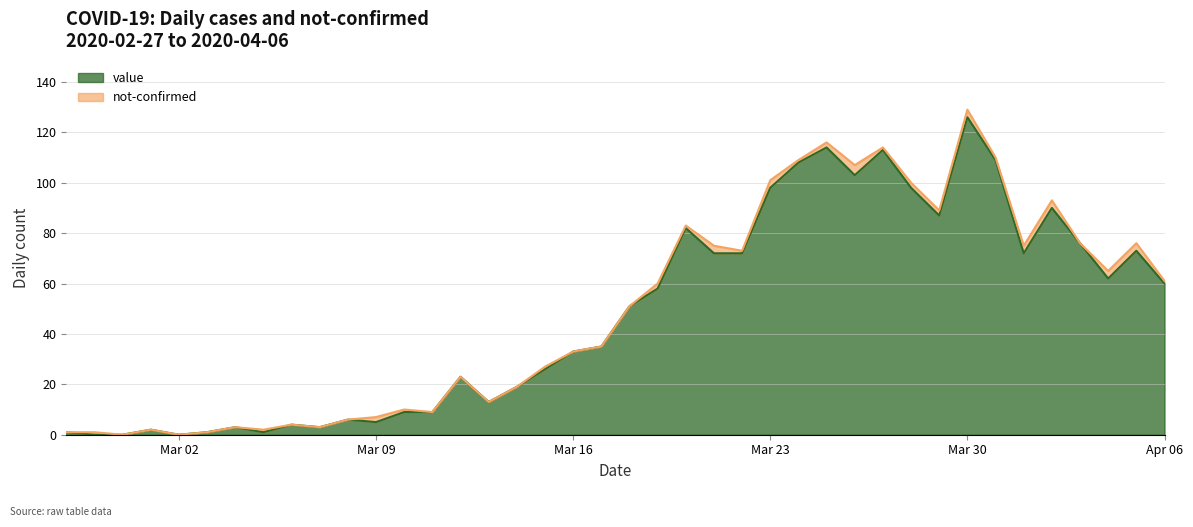

At which category does the data reach its first local peak?

2020-03-01